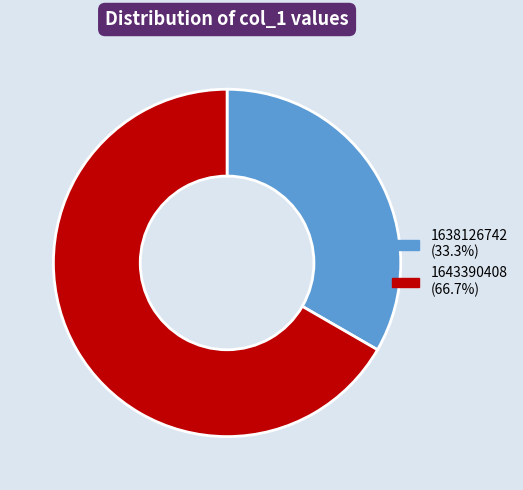

Does any single category account for the majority?

Yes